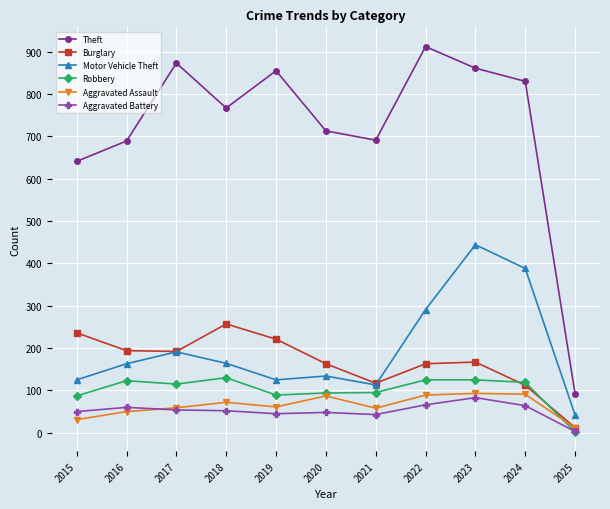

Which label corresponds to the smallest value in the chart?

2025